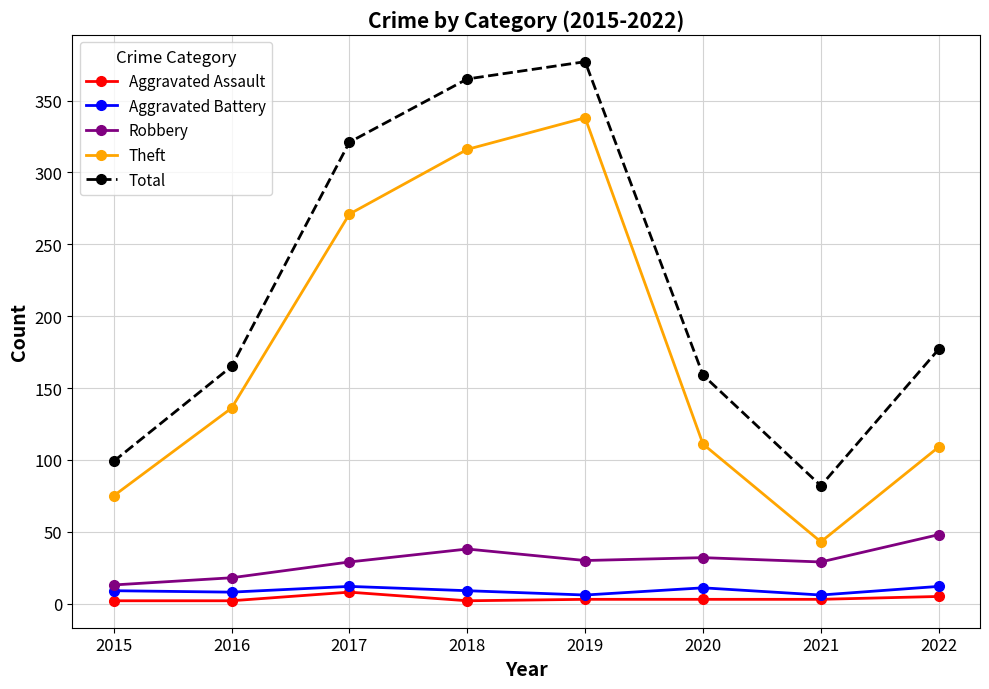

True or false: Robbery and Total cross at least once.

False